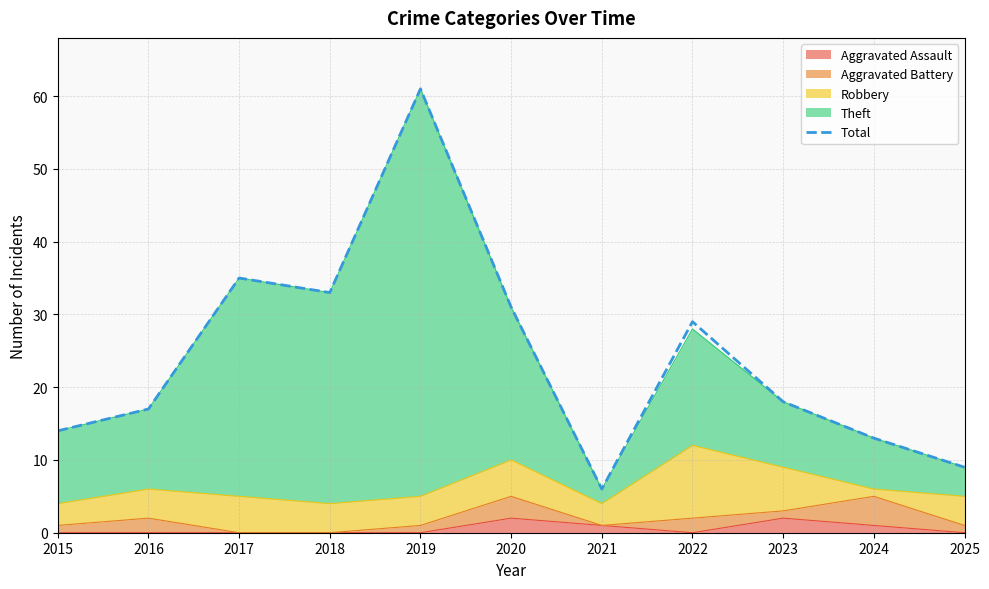

Count the number of values greater than 18.

5